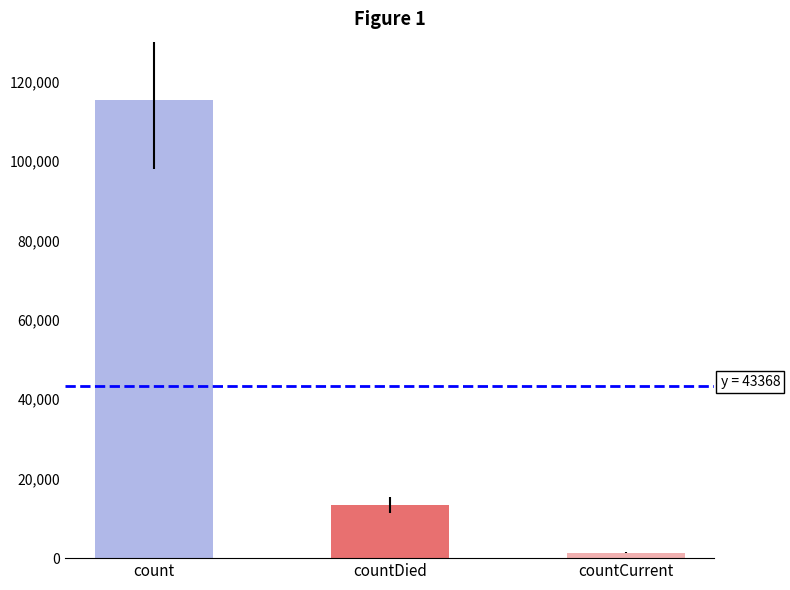

What is the greatest value displayed?

115379